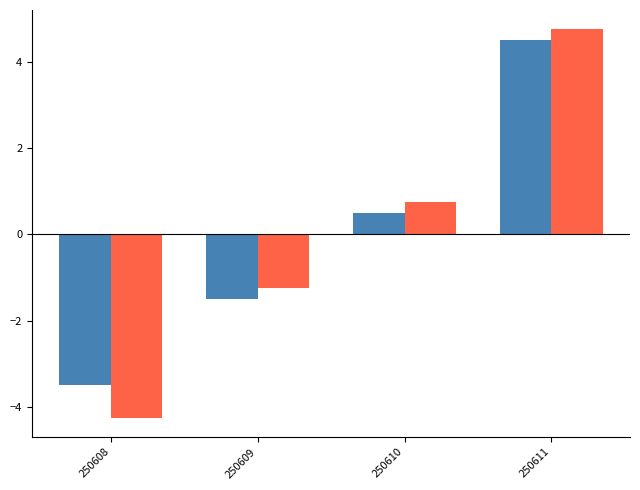

Which label corresponds to the largest value in the chart?

250611